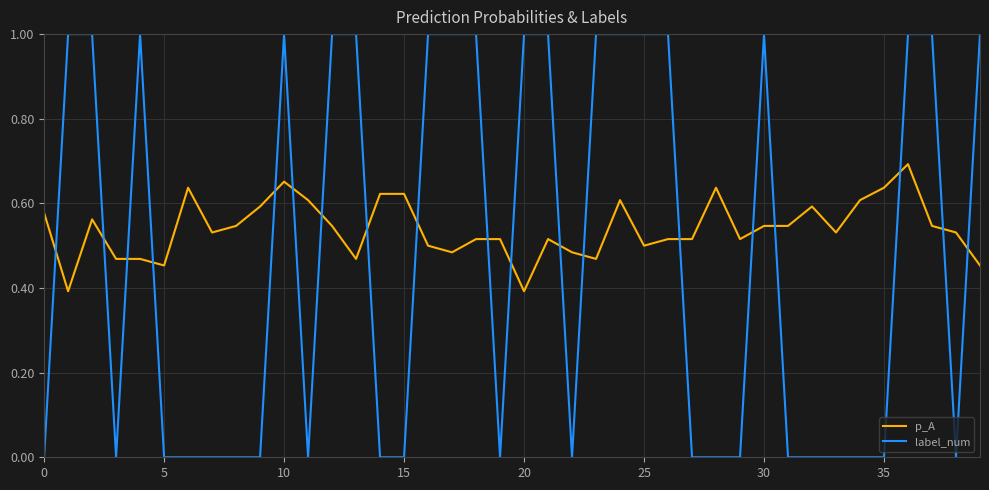

After their last crossing, which series has the higher values: p_A or label_num?

label_num